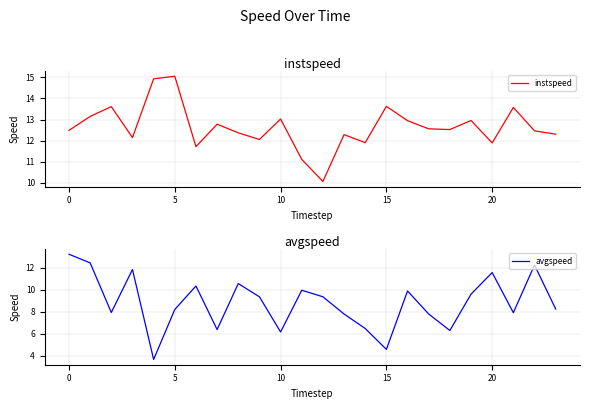

What is the sum of all avgspeed values?

211.9